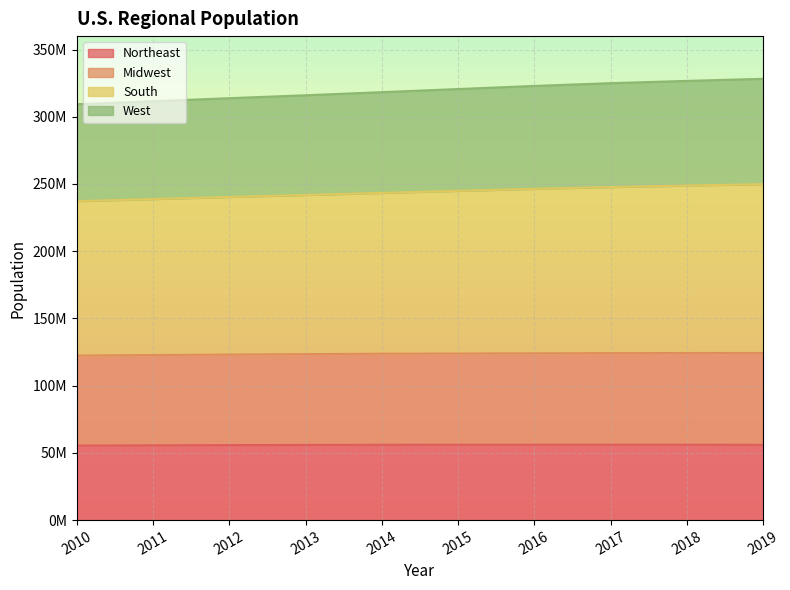

Which has a higher value, 2012 or 2016?

2016